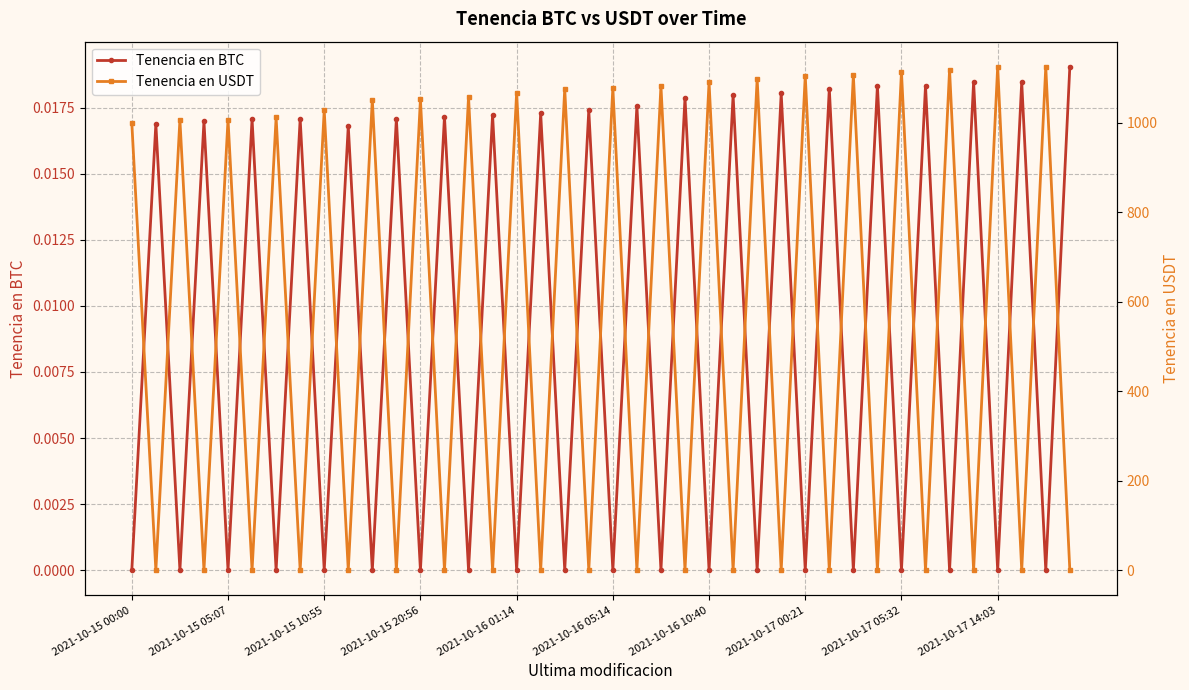

True or false: Tenencia en BTC has a value of 0.0 at 2021-10-16 05:14.

True